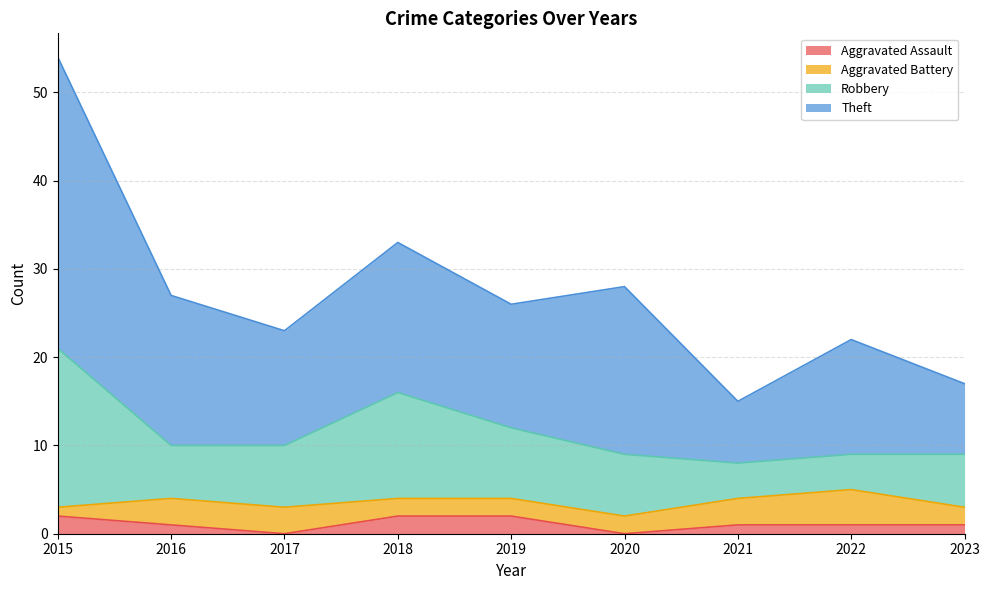

What are all the series names shown in the legend?

Aggravated Assault, Aggravated Battery, Robbery, Theft